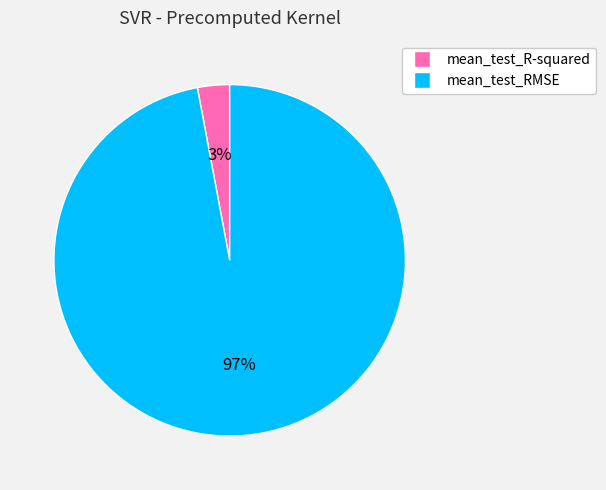

Rank the categories by value from lowest to highest.

mean_test_R-squared, mean_test_RMSE